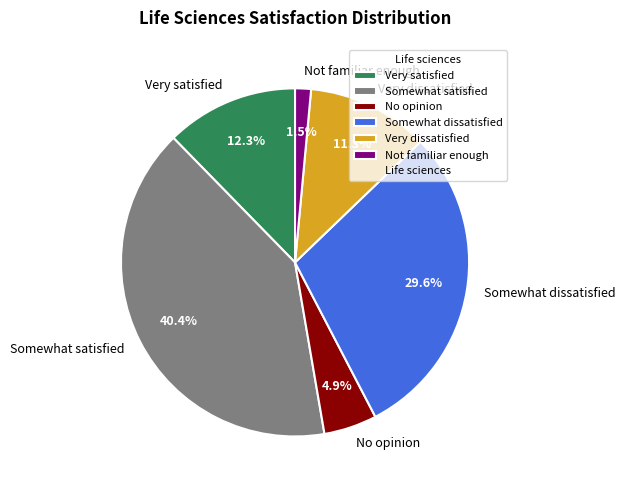

Between Somewhat satisfied and Very satisfied, which is larger?

Somewhat satisfied